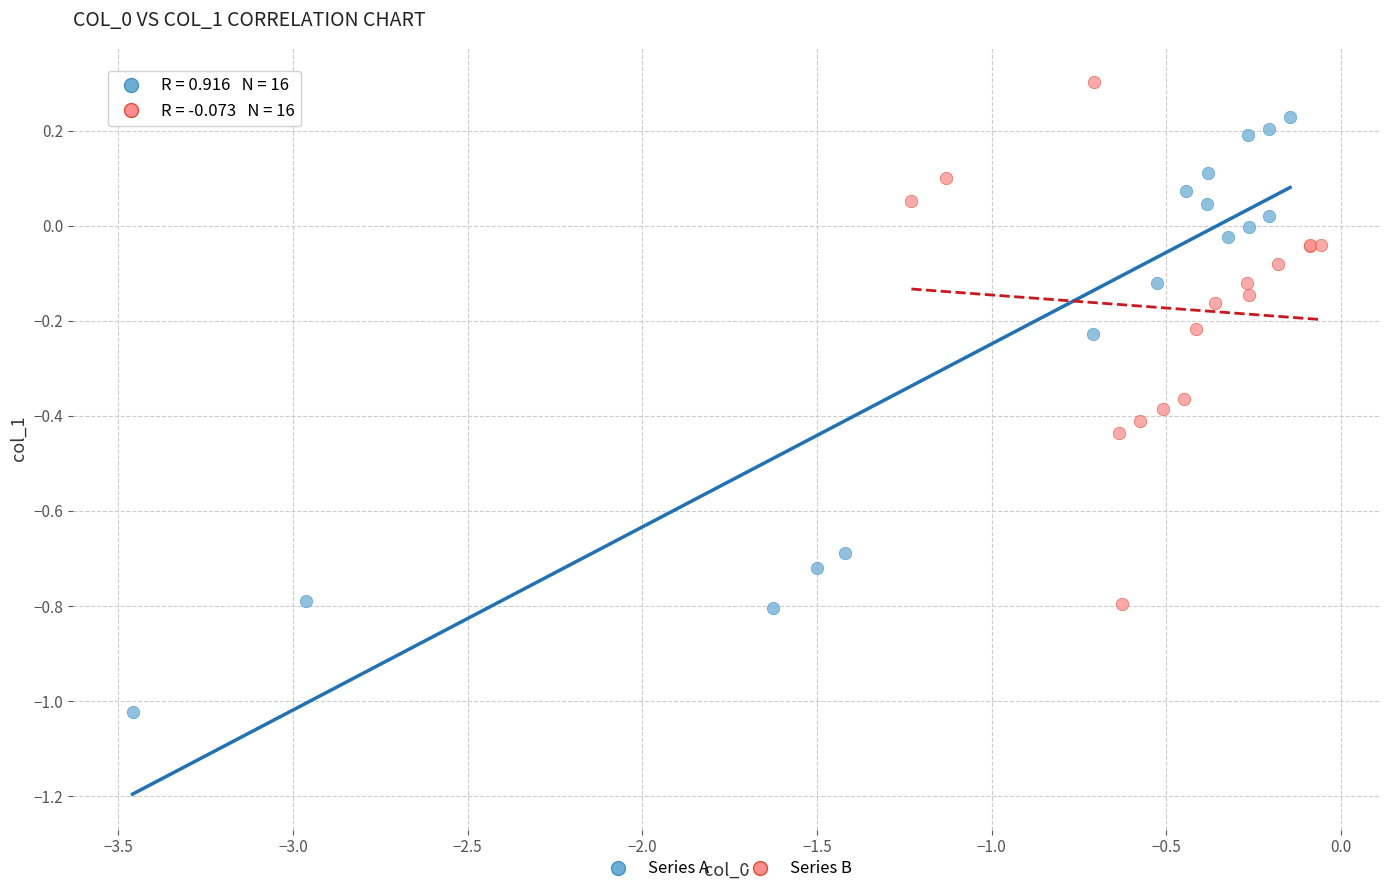

Which series has the widest spread of Y values?

Series A